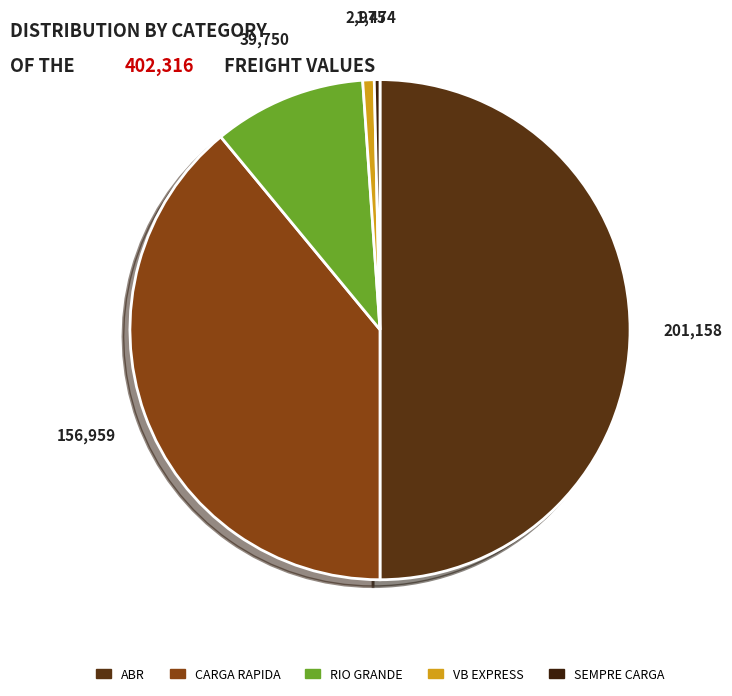

Which category has the biggest portion of the pie?

ABR